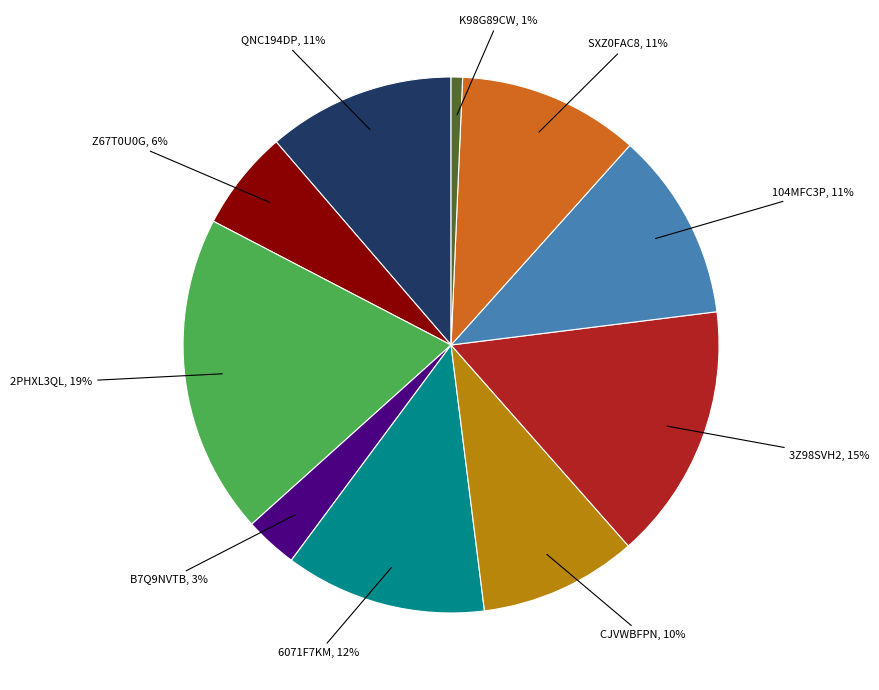

Is there any slice that represents more than half of the pie?

No